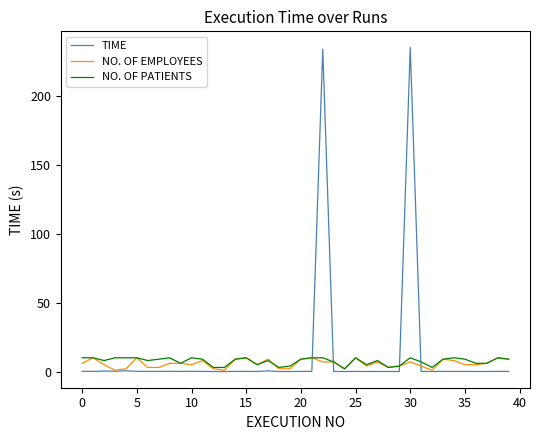

Which series has the largest range (max minus min)?

TIME